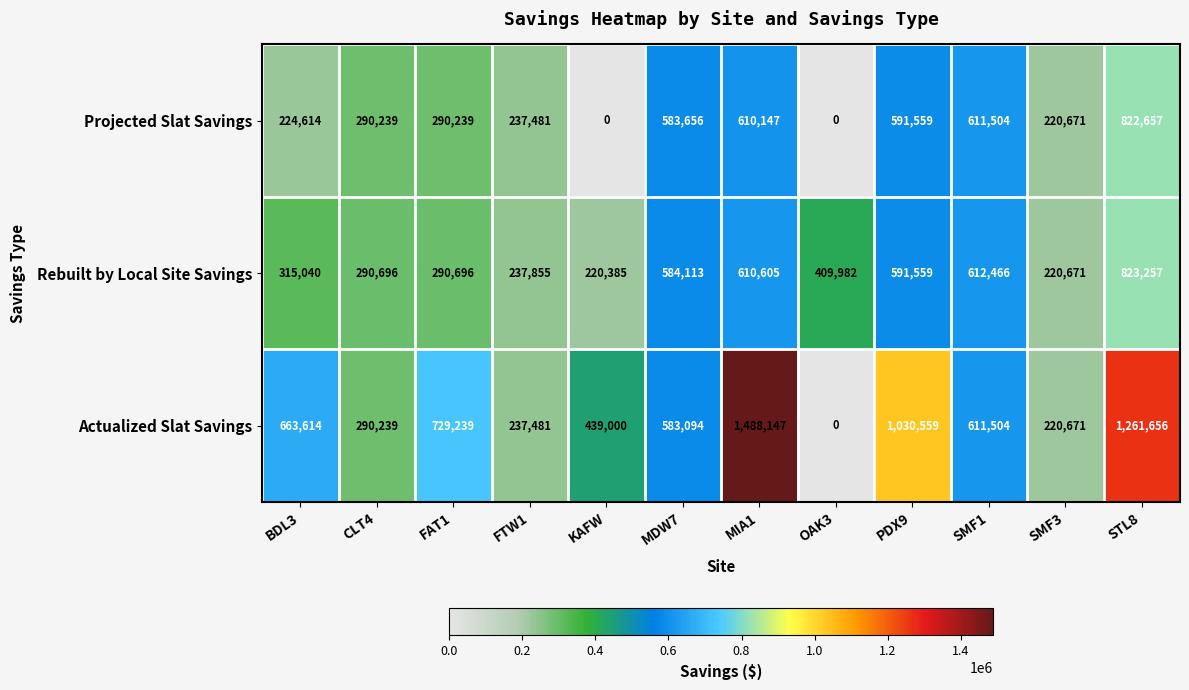

What is the sum of the Actualized Slat Savings values at OAK3 and KAFW?

439000